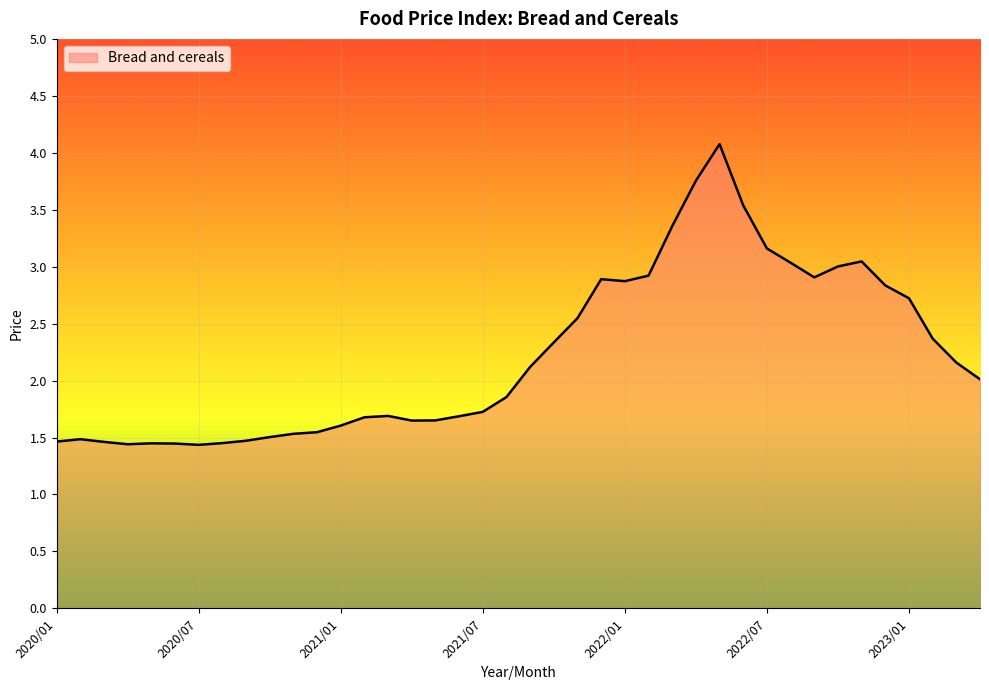

What is the maximum value shown in the chart?

4.1